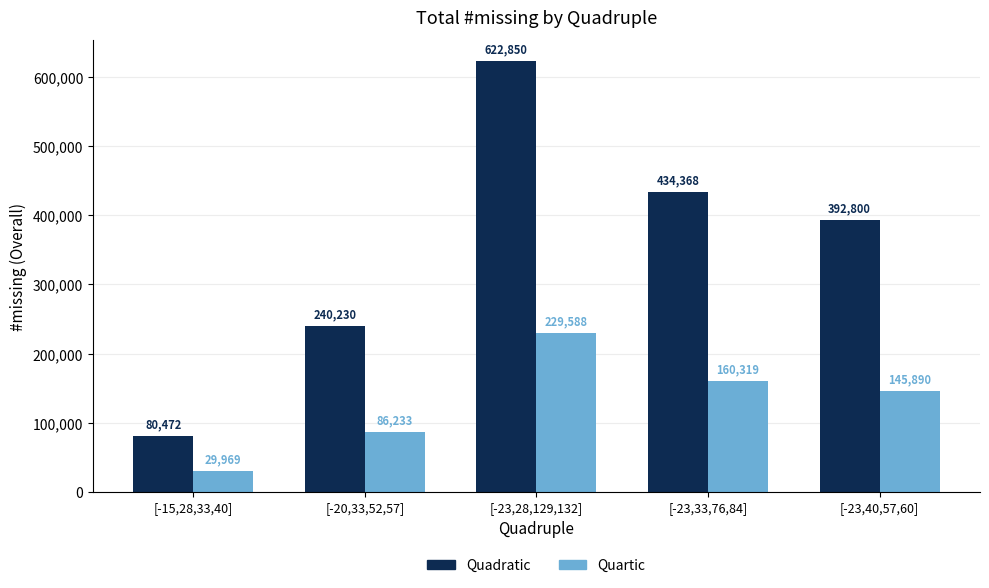

Is the value of Quadratic at [-23,40,57,60] greater than the value of Quartic at [-15,28,33,40]?

Yes